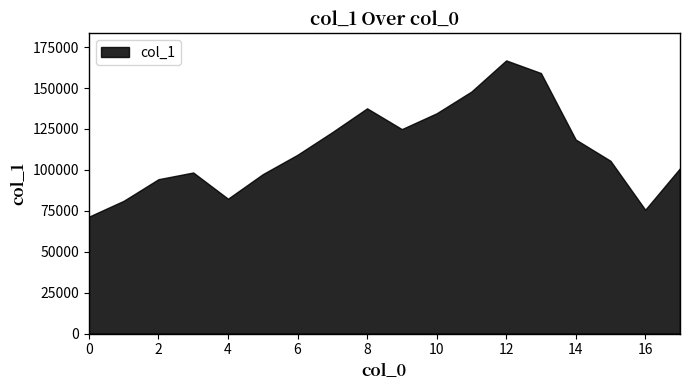

Reading right to left, what are all the values shown in this chart?

17.0=101015	16.0=75666	15.0=105550	14.0=118545	13.0=159146	12.0=166868	11.0=147838	10.0=134567	9.0=124899	8.0=137596	7.0=123066	6.0=109246	5.0=97377	4.0=82385	3.0=98400	2.0=94305	1.0=81106	0.0=71425